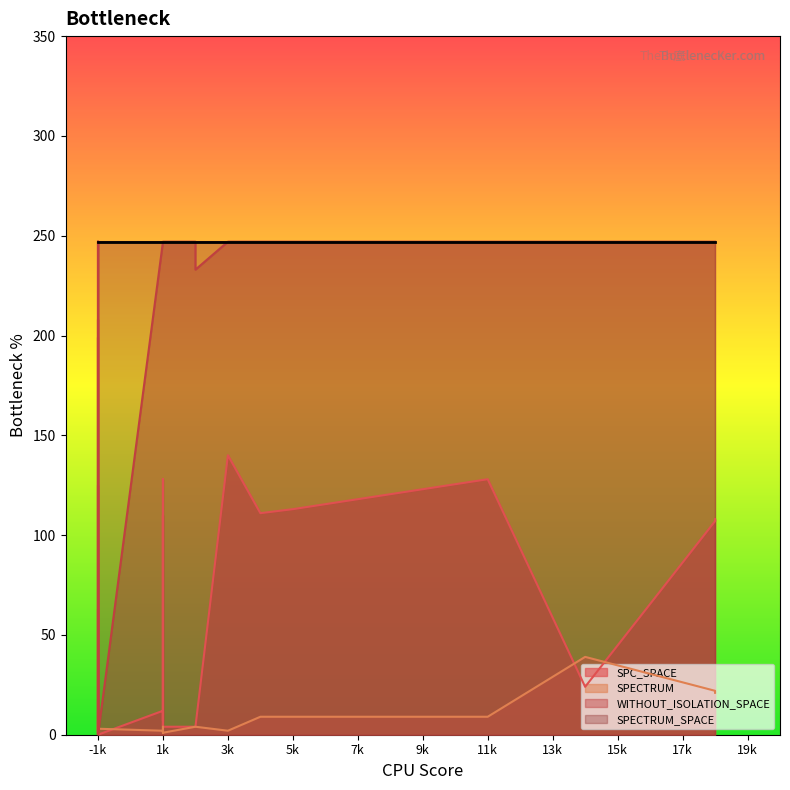

True or false: WITHOUT_ISOLATION_SPACE and SPECTRUM_SPACE cross at least once.

False